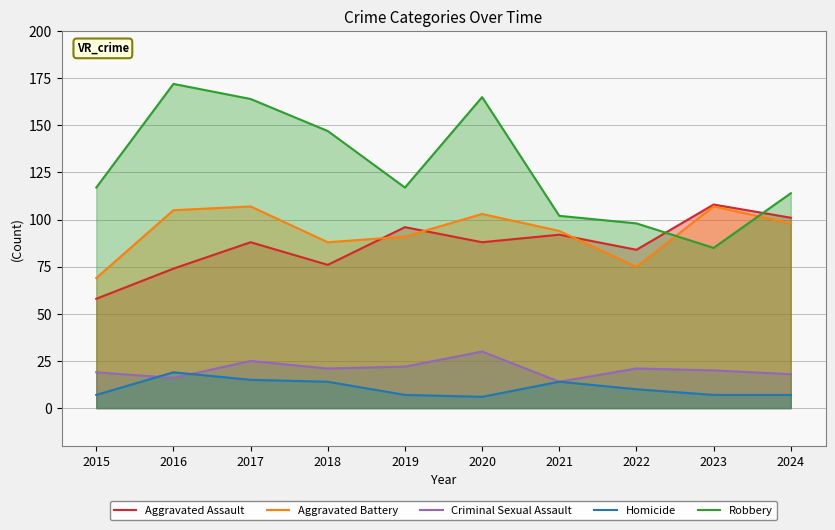

At how many categories does at least one series exceed 12?

10